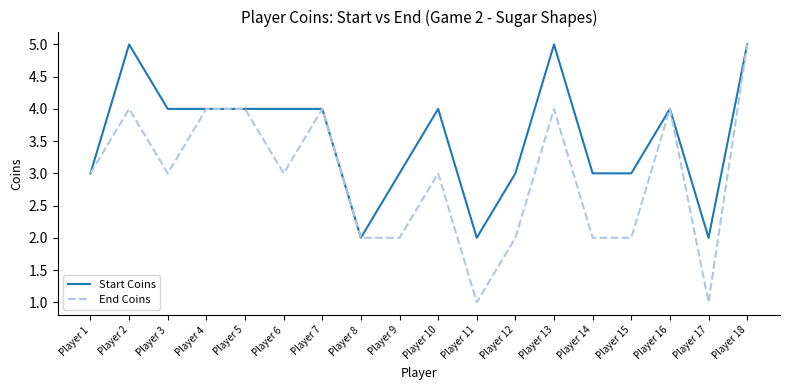

At which category does Start Coins reach its first local peak?

Player 2